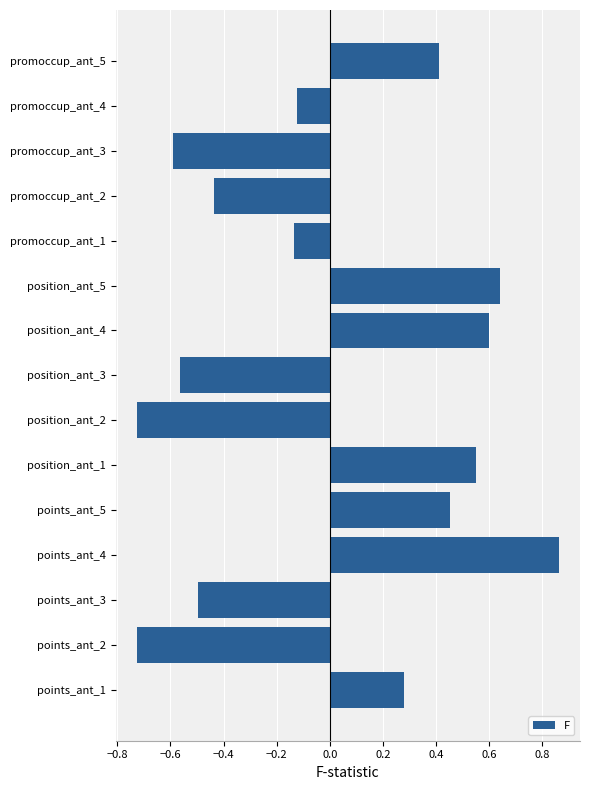

The chart shows a value of 0.2 at promoccup_ant_5. True or false?

False